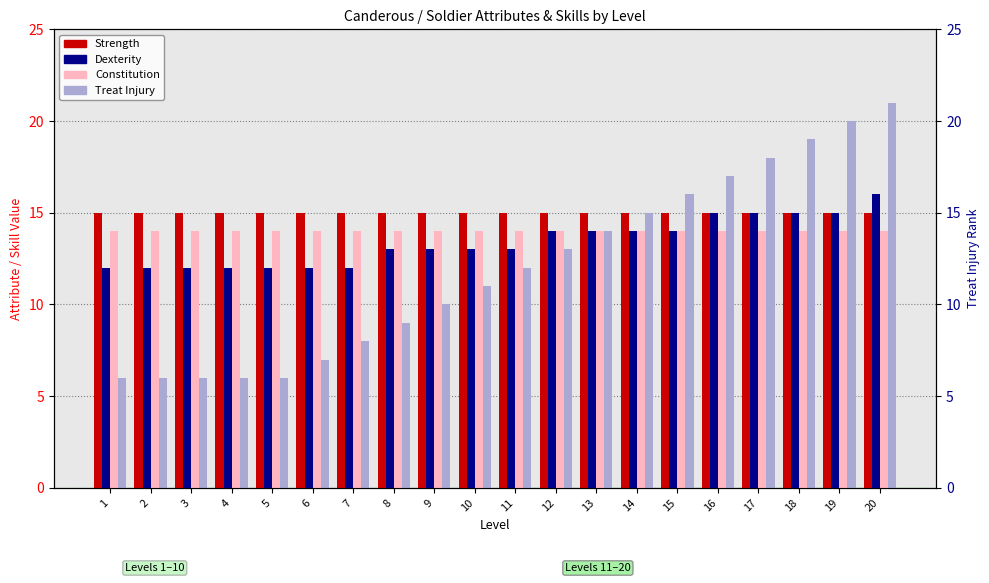

What is the difference between the second highest and second lowest values in the Dexterity series?

3